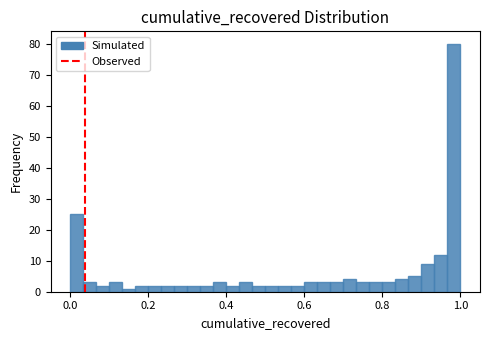

Read against the x-axis, roughly where is the centre of the tallest bar?

0.98